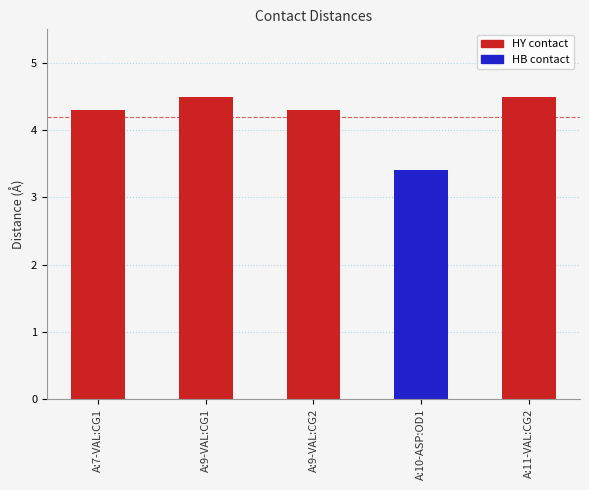

Which category has the lowest value across all series?

A:10-ASP:OD1